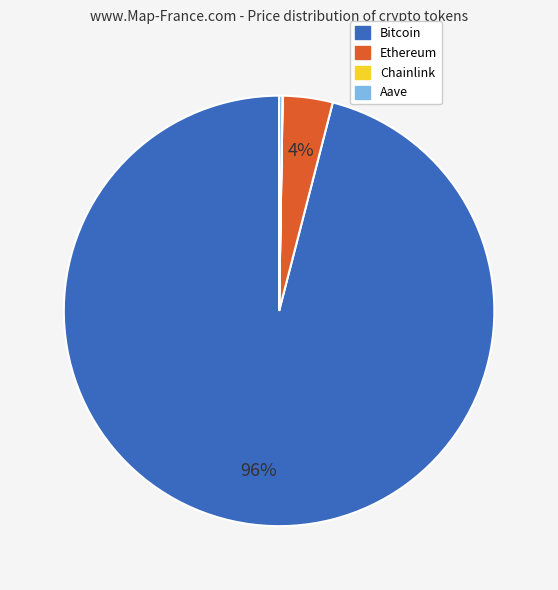

The Ethereum slice represents 4% of the pie. True or false?

True